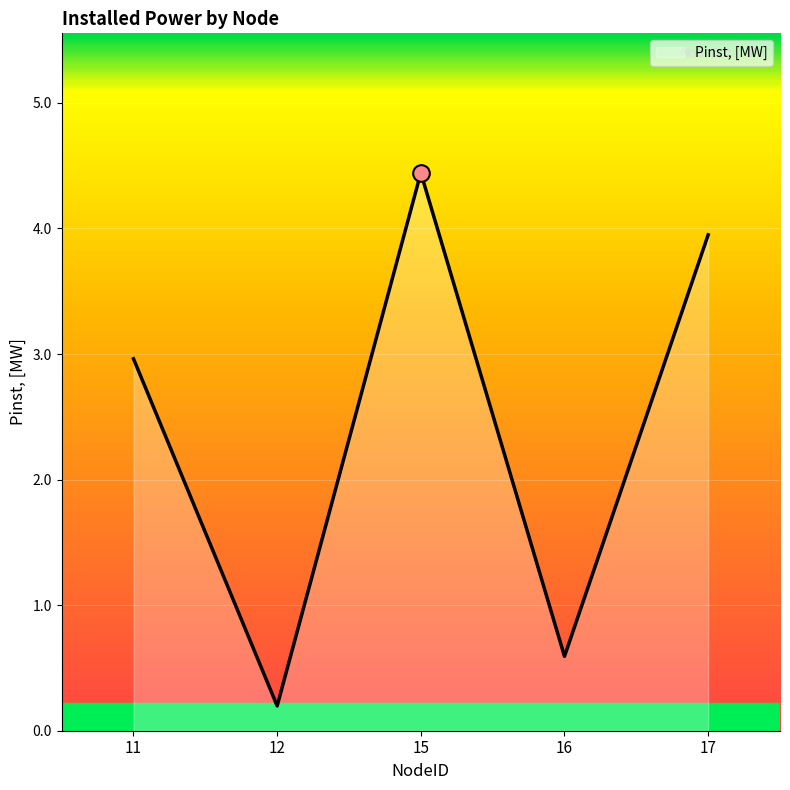

Count the number of data series in this chart.

1